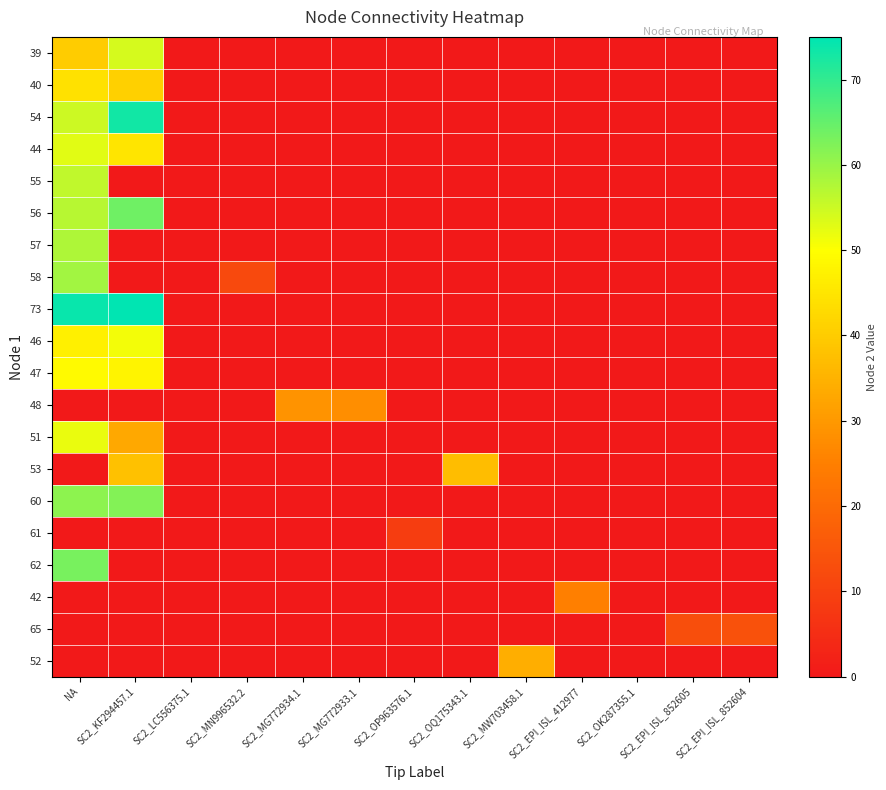

Reading left to right, transcribe all the data shown in this chart.

39: NA=40	SC2_KF294457.1=54	SC2_LC556375.1=0	SC2_MN996532.2=0	SC2_MG772934.1=0	SC2_MG772933.1=0	SC2_OP963576.1=0	SC2_OQ175343.1=0	SC2_MW703458.1=0	SC2_EPI_ISL_412977=0	SC2_OK287355.1=0	SC2_EPI_ISL_852605=0	SC2_EPI_ISL_852604=0
40: NA=44	SC2_KF294457.1=41	SC2_LC556375.1=0	SC2_MN996532.2=0	SC2_MG772934.1=0	SC2_MG772933.1=0	SC2_OP963576.1=0	SC2_OQ175343.1=0	SC2_MW703458.1=0	SC2_EPI_ISL_412977=0	SC2_OK287355.1=0	SC2_EPI_ISL_852605=0	SC2_EPI_ISL_852604=0
54: NA=55	SC2_KF294457.1=73	SC2_LC556375.1=0	SC2_MN996532.2=0	SC2_MG772934.1=0	SC2_MG772933.1=0	SC2_OP963576.1=0	SC2_OQ175343.1=0	SC2_MW703458.1=0	SC2_EPI_ISL_412977=0	SC2_OK287355.1=0	SC2_EPI_ISL_852605=0	SC2_EPI_ISL_852604=0
44: NA=53	SC2_KF294457.1=45	SC2_LC556375.1=0	SC2_MN996532.2=0	SC2_MG772934.1=0	SC2_MG772933.1=0	SC2_OP963576.1=0	SC2_OQ175343.1=0	SC2_MW703458.1=0	SC2_EPI_ISL_412977=0	SC2_OK287355.1=0	SC2_EPI_ISL_852605=0	SC2_EPI_ISL_852604=0
55: NA=56	SC2_KF294457.1=0	SC2_LC556375.1=0	SC2_MN996532.2=0	SC2_MG772934.1=0	SC2_MG772933.1=0	SC2_OP963576.1=0	SC2_OQ175343.1=0	SC2_MW703458.1=0	SC2_EPI_ISL_412977=0	SC2_OK287355.1=0	SC2_EPI_ISL_852605=0	SC2_EPI_ISL_852604=0
56: NA=57	SC2_KF294457.1=64	SC2_LC556375.1=0	SC2_MN996532.2=0	SC2_MG772934.1=0	SC2_MG772933.1=0	SC2_OP963576.1=0	SC2_OQ175343.1=0	SC2_MW703458.1=0	SC2_EPI_ISL_412977=0	SC2_OK287355.1=0	SC2_EPI_ISL_852605=0	SC2_EPI_ISL_852604=0
57: NA=58	SC2_KF294457.1=0	SC2_LC556375.1=0	SC2_MN996532.2=0	SC2_MG772934.1=0	SC2_MG772933.1=0	SC2_OP963576.1=0	SC2_OQ175343.1=0	SC2_MW703458.1=0	SC2_EPI_ISL_412977=0	SC2_OK287355.1=0	SC2_EPI_ISL_852605=0	SC2_EPI_ISL_852604=0
58: NA=59	SC2_KF294457.1=0	SC2_LC556375.1=0	SC2_MN996532.2=12	SC2_MG772934.1=0	SC2_MG772933.1=0	SC2_OP963576.1=0	SC2_OQ175343.1=0	SC2_MW703458.1=0	SC2_EPI_ISL_412977=0	SC2_OK287355.1=0	SC2_EPI_ISL_852605=0	SC2_EPI_ISL_852604=0
73: NA=74	SC2_KF294457.1=75	SC2_LC556375.1=0	SC2_MN996532.2=0	SC2_MG772934.1=0	SC2_MG772933.1=0	SC2_OP963576.1=0	SC2_OQ175343.1=0	SC2_MW703458.1=0	SC2_EPI_ISL_412977=0	SC2_OK287355.1=0	SC2_EPI_ISL_852605=0	SC2_EPI_ISL_852604=0
46: NA=47	SC2_KF294457.1=51	SC2_LC556375.1=0	SC2_MN996532.2=0	SC2_MG772934.1=0	SC2_MG772933.1=0	SC2_OP963576.1=0	SC2_OQ175343.1=0	SC2_MW703458.1=0	SC2_EPI_ISL_412977=0	SC2_OK287355.1=0	SC2_EPI_ISL_852605=0	SC2_EPI_ISL_852604=0
47: NA=49	SC2_KF294457.1=48	SC2_LC556375.1=0	SC2_MN996532.2=0	SC2_MG772934.1=0	SC2_MG772933.1=0	SC2_OP963576.1=0	SC2_OQ175343.1=0	SC2_MW703458.1=0	SC2_EPI_ISL_412977=0	SC2_OK287355.1=0	SC2_EPI_ISL_852605=0	SC2_EPI_ISL_852604=0
48: NA=0	SC2_KF294457.1=0	SC2_LC556375.1=0	SC2_MN996532.2=0	SC2_MG772934.1=29	SC2_MG772933.1=28	SC2_OP963576.1=0	SC2_OQ175343.1=0	SC2_MW703458.1=0	SC2_EPI_ISL_412977=0	SC2_OK287355.1=0	SC2_EPI_ISL_852605=0	SC2_EPI_ISL_852604=0
51: NA=52	SC2_KF294457.1=33	SC2_LC556375.1=0	SC2_MN996532.2=0	SC2_MG772934.1=0	SC2_MG772933.1=0	SC2_OP963576.1=0	SC2_OQ175343.1=0	SC2_MW703458.1=0	SC2_EPI_ISL_412977=0	SC2_OK287355.1=0	SC2_EPI_ISL_852605=0	SC2_EPI_ISL_852604=0
53: NA=0	SC2_KF294457.1=38	SC2_LC556375.1=0	SC2_MN996532.2=0	SC2_MG772934.1=0	SC2_MG772933.1=0	SC2_OP963576.1=0	SC2_OQ175343.1=37	SC2_MW703458.1=0	SC2_EPI_ISL_412977=0	SC2_OK287355.1=0	SC2_EPI_ISL_852605=0	SC2_EPI_ISL_852604=0
60: NA=61	SC2_KF294457.1=62	SC2_LC556375.1=0	SC2_MN996532.2=0	SC2_MG772934.1=0	SC2_MG772933.1=0	SC2_OP963576.1=0	SC2_OQ175343.1=0	SC2_MW703458.1=0	SC2_EPI_ISL_412977=0	SC2_OK287355.1=0	SC2_EPI_ISL_852605=0	SC2_EPI_ISL_852604=0
61: NA=0	SC2_KF294457.1=0	SC2_LC556375.1=0	SC2_MN996532.2=0	SC2_MG772934.1=0	SC2_MG772933.1=0	SC2_OP963576.1=9	SC2_OQ175343.1=0	SC2_MW703458.1=0	SC2_EPI_ISL_412977=0	SC2_OK287355.1=0	SC2_EPI_ISL_852605=0	SC2_EPI_ISL_852604=0
62: NA=63	SC2_KF294457.1=0	SC2_LC556375.1=0	SC2_MN996532.2=0	SC2_MG772934.1=0	SC2_MG772933.1=0	SC2_OP963576.1=0	SC2_OQ175343.1=0	SC2_MW703458.1=0	SC2_EPI_ISL_412977=0	SC2_OK287355.1=0	SC2_EPI_ISL_852605=0	SC2_EPI_ISL_852604=0
42: NA=0	SC2_KF294457.1=0	SC2_LC556375.1=0	SC2_MN996532.2=0	SC2_MG772934.1=0	SC2_MG772933.1=0	SC2_OP963576.1=0	SC2_OQ175343.1=0	SC2_MW703458.1=0	SC2_EPI_ISL_412977=25	SC2_OK287355.1=0	SC2_EPI_ISL_852605=0	SC2_EPI_ISL_852604=0
65: NA=0	SC2_KF294457.1=0	SC2_LC556375.1=0	SC2_MN996532.2=0	SC2_MG772934.1=0	SC2_MG772933.1=0	SC2_OP963576.1=0	SC2_OQ175343.1=0	SC2_MW703458.1=0	SC2_EPI_ISL_412977=0	SC2_OK287355.1=0	SC2_EPI_ISL_852605=13	SC2_EPI_ISL_852604=14
52: NA=0	SC2_KF294457.1=0	SC2_LC556375.1=0	SC2_MN996532.2=0	SC2_MG772934.1=0	SC2_MG772933.1=0	SC2_OP963576.1=0	SC2_OQ175343.1=0	SC2_MW703458.1=34	SC2_EPI_ISL_412977=0	SC2_OK287355.1=0	SC2_EPI_ISL_852605=0	SC2_EPI_ISL_852604=0